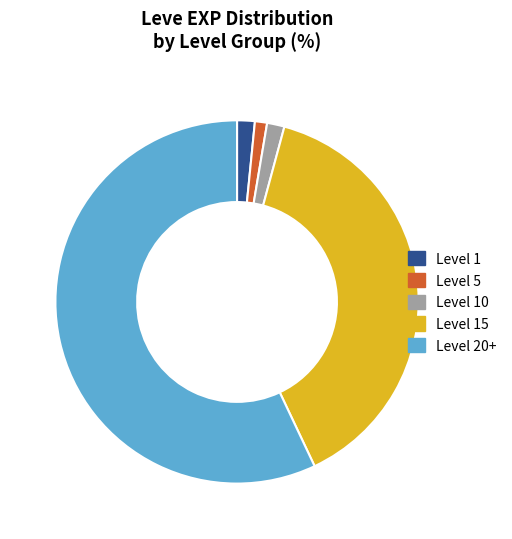

Is the sum of Level 5 and Level 20+ greater than half?

Yes